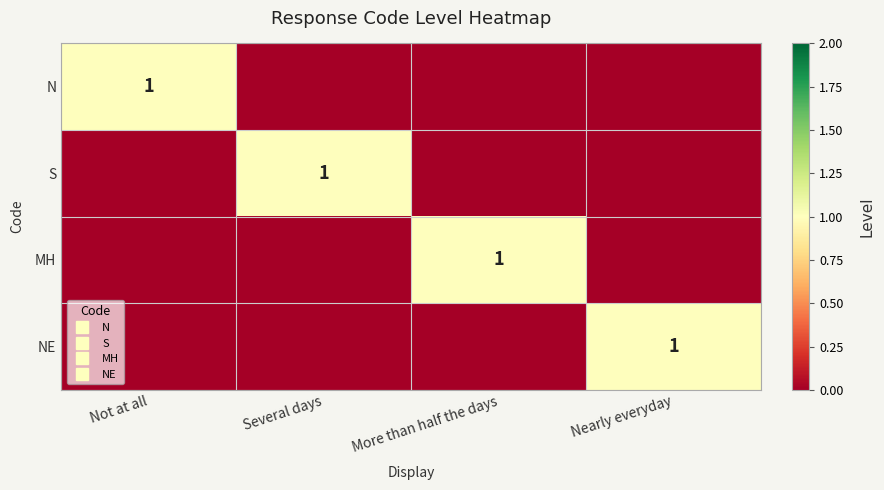

Which label corresponds to the smallest value in the chart?

Several days